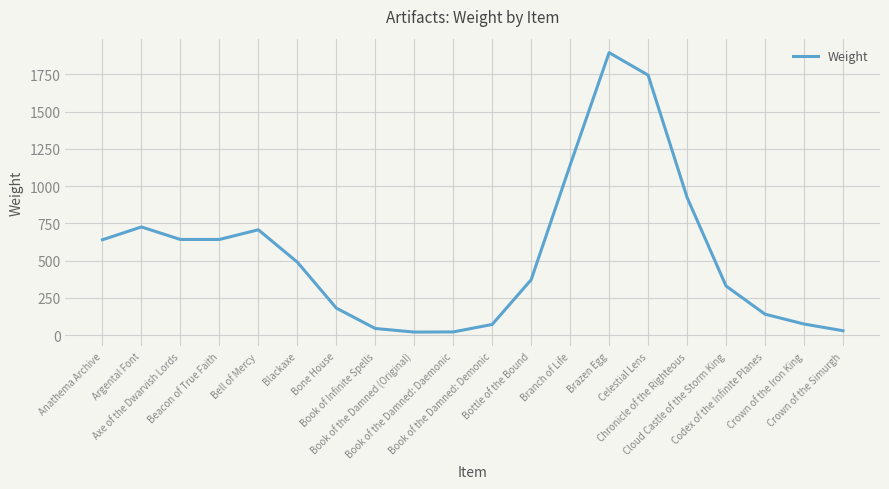

What is the difference between the maximum and minimum values?

1874